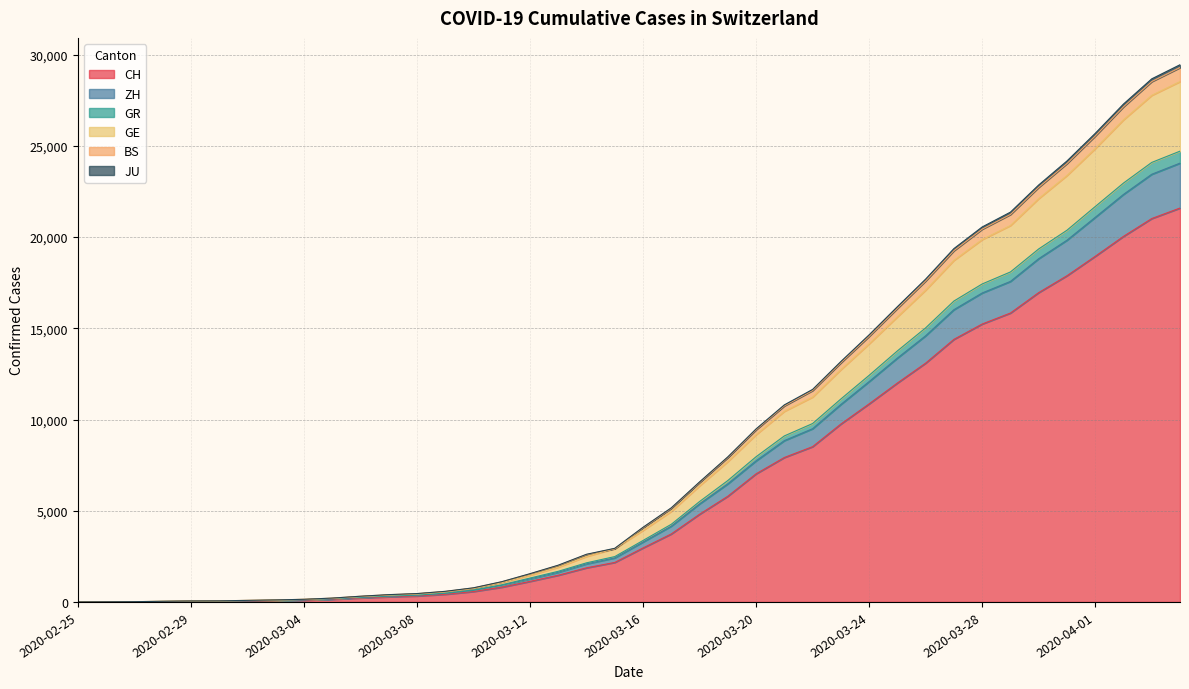

True or false: ZH and GR intersect in this chart.

False